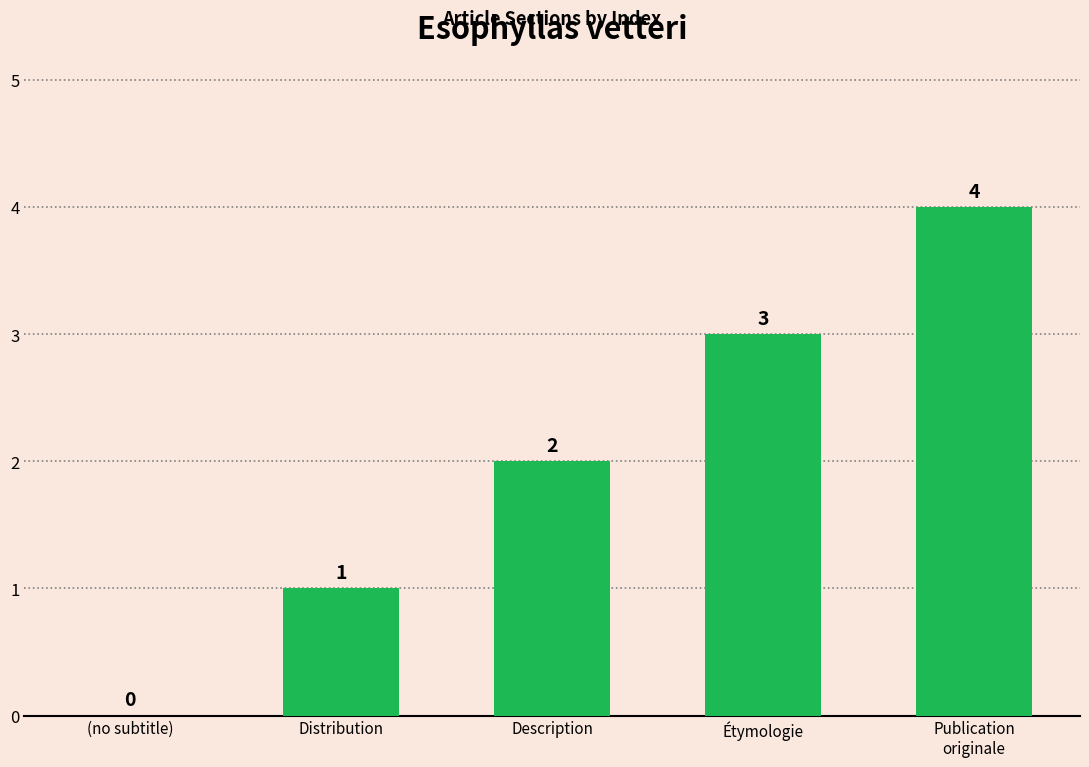

Does the chart contain stacked bars?

No